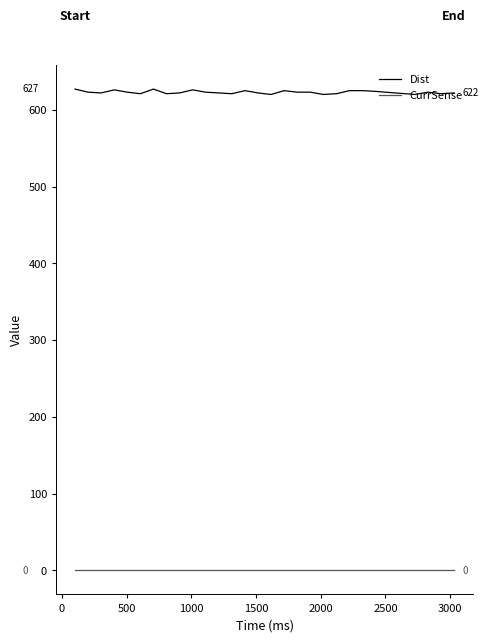

Which series has the largest range (max minus min)?

Dist